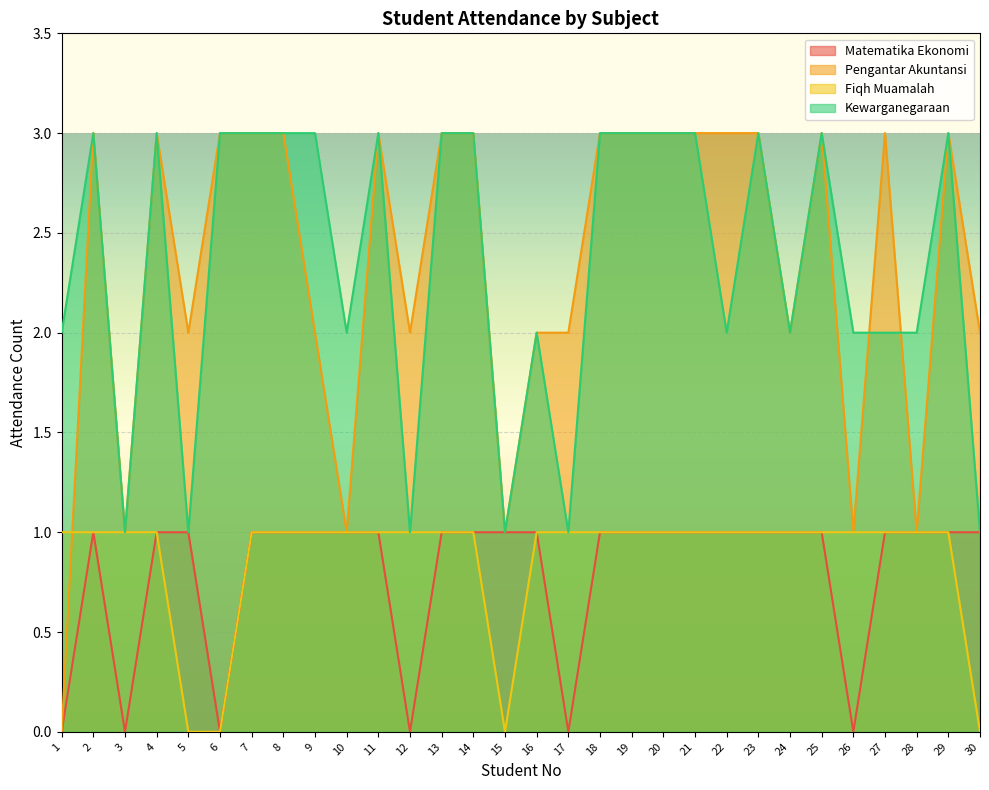

How many positive values does the Matematika Ekonomi series have?

24